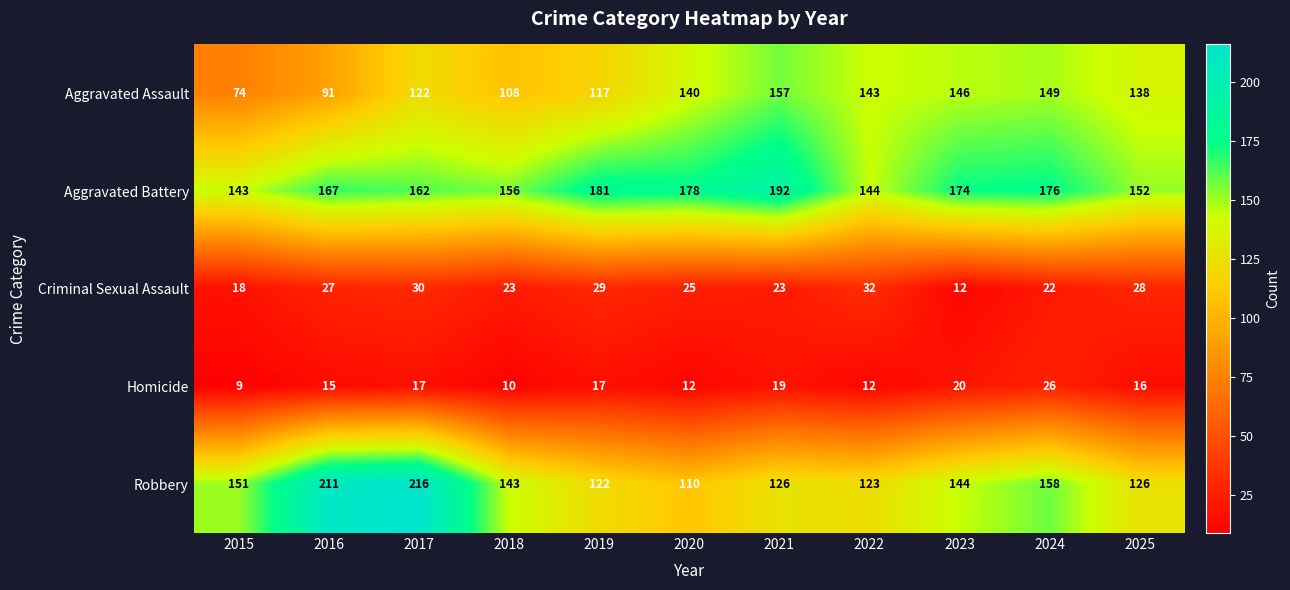

Between 2015 and 2018, which series saw the biggest shift?

Aggravated Assault